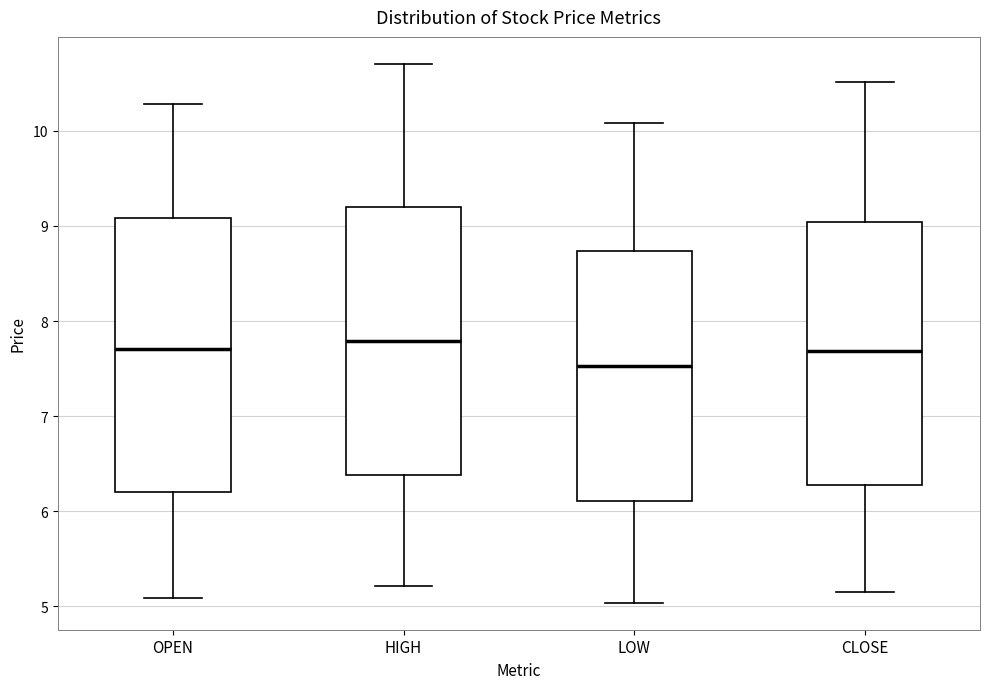

Reading left to right, transcribe this box plot: for each box, give where its median line is, the range the box spans, and where its two whiskers end, as read against the y-axis. The values are not printed on the chart, so give them approximately, as read against the axis.

OPEN: median 7.7, box 6.2 to 9.1, whiskers 5.1 to 10.3
HIGH: median 7.8, box 6.4 to 9.2, whiskers 5.2 to 10.7
LOW: median 7.5, box 6.1 to 8.7, whiskers 5.0 to 10.1
CLOSE: median 7.7, box 6.3 to 9.0, whiskers 5.2 to 10.5